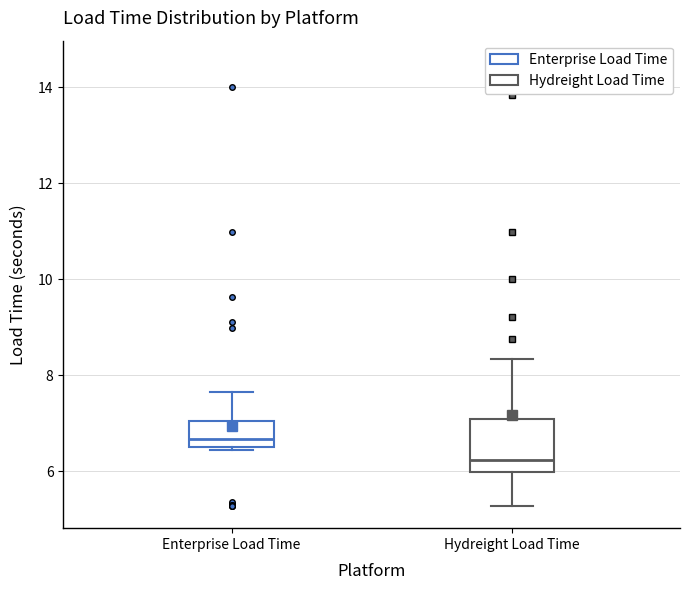

Comparing the boxes themselves (not the whiskers), which one is the tallest?

Hydreight Load Time